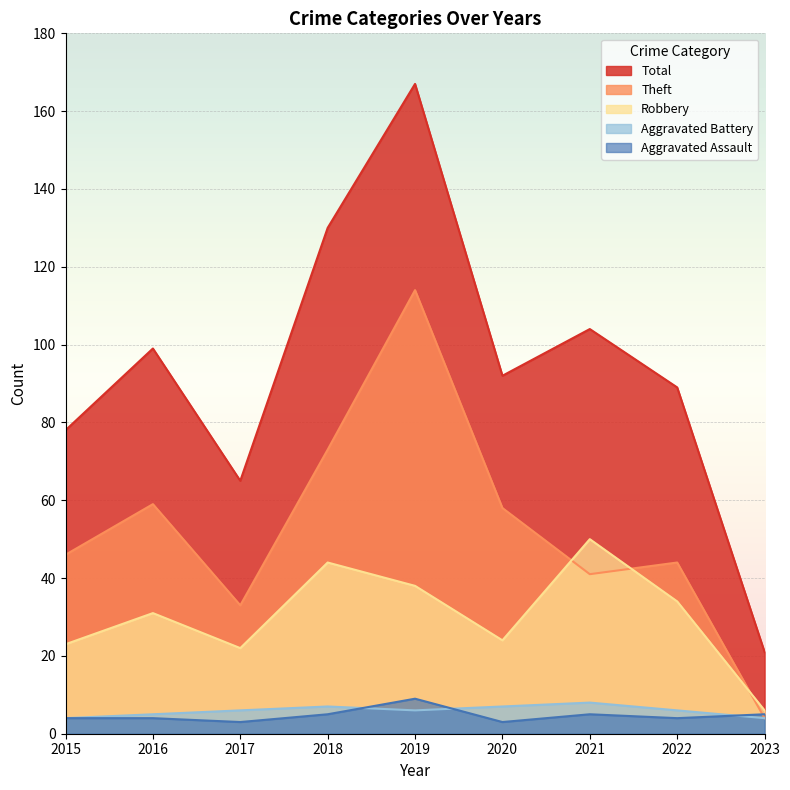

At which label is Total closest to 94?

2020